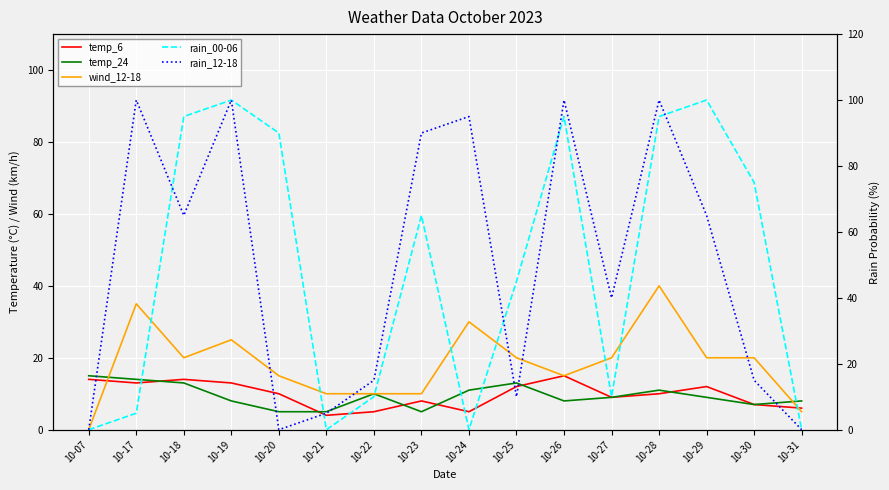

Between which two adjacent categories do temp_6 and wind_12-18 first intersect?

10-07 and 10-17